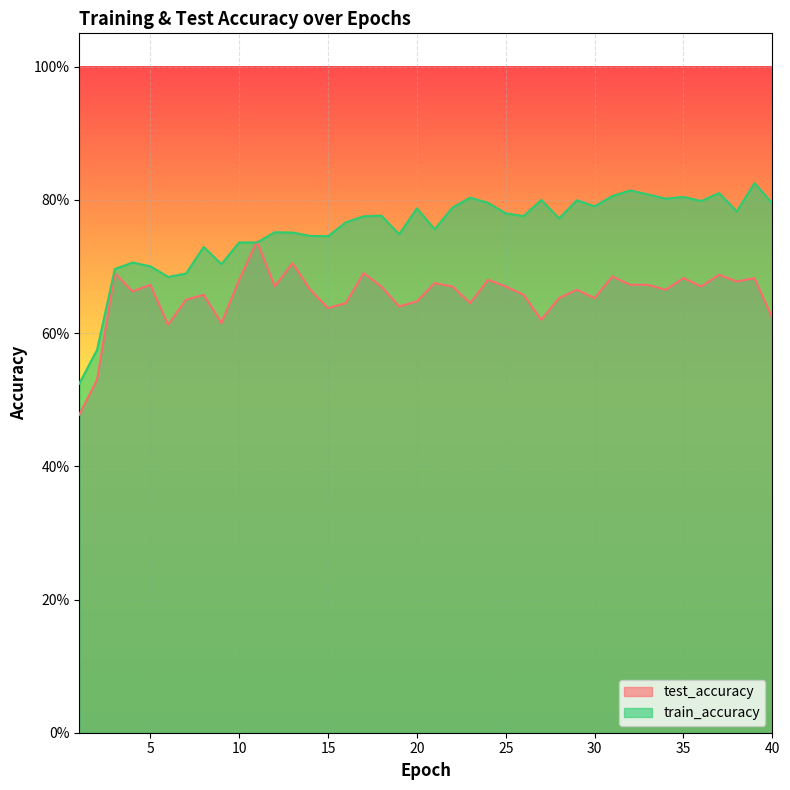

At which category is the sum across all series the highest?

39